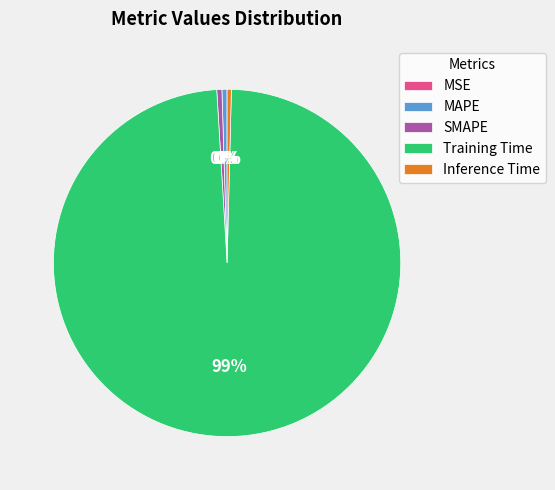

Which slice is the largest?

Training Time